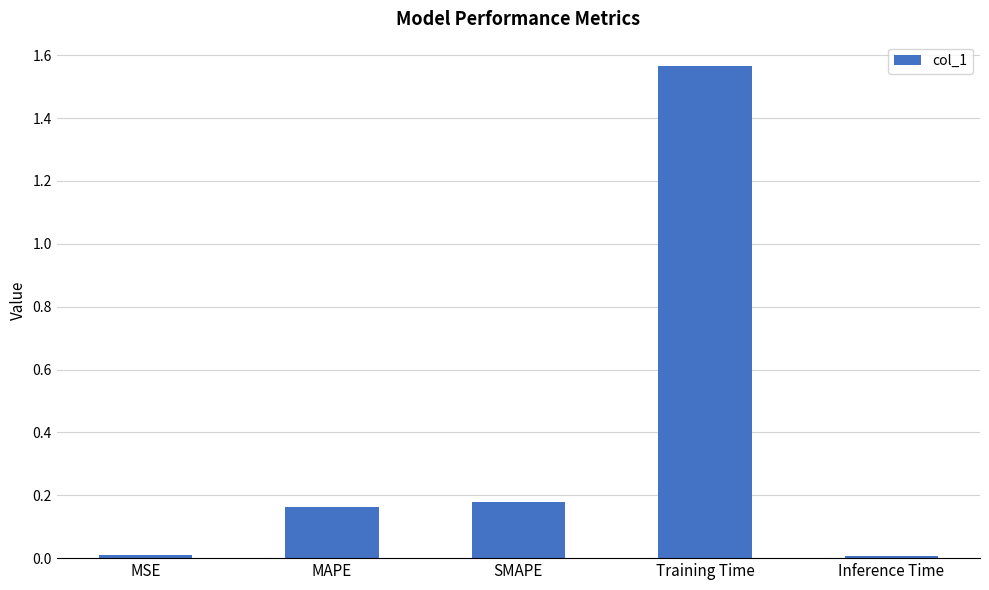

What position from the left is MSE?

1